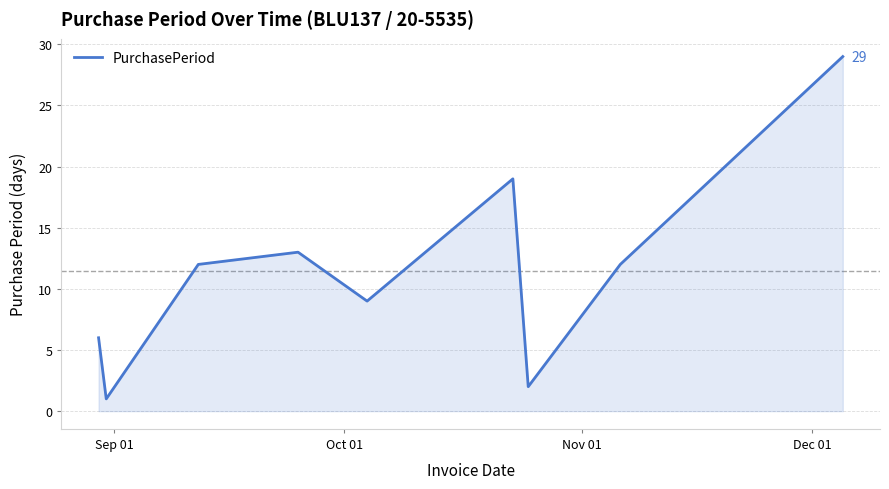

What is the difference between the maximum and minimum values?

28